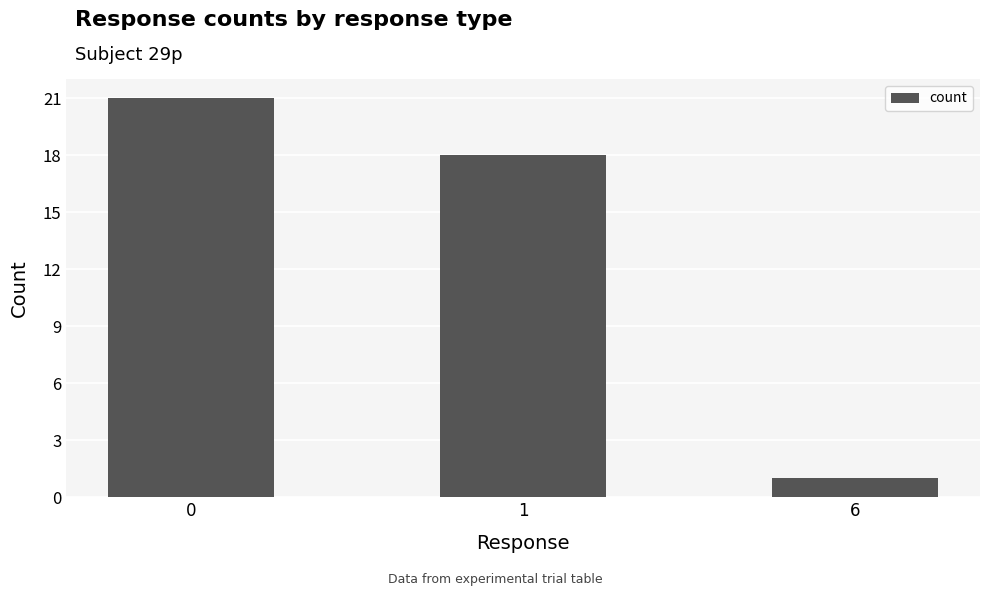

The chart shows a value of 18 at 1. True or false?

True